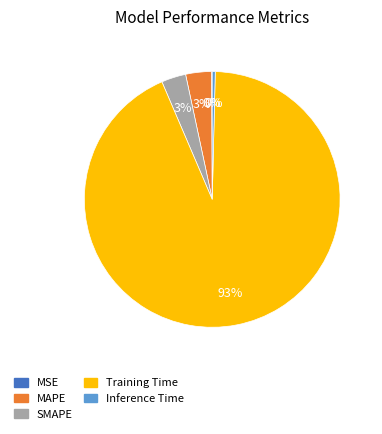

Which category accounts for the majority?

Training Time